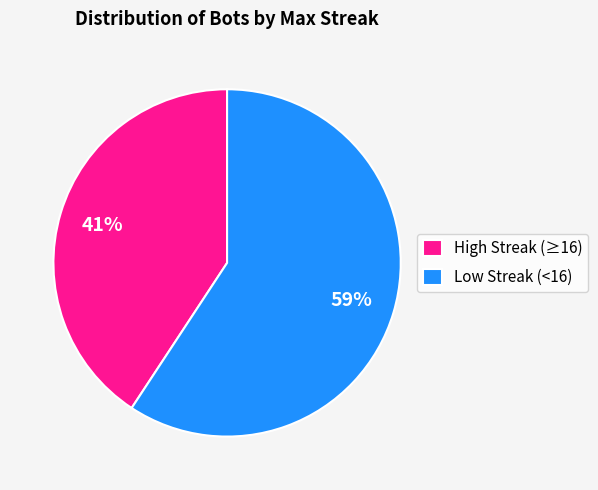

Which slice represents more than half of the pie?

Low Streak (<16)